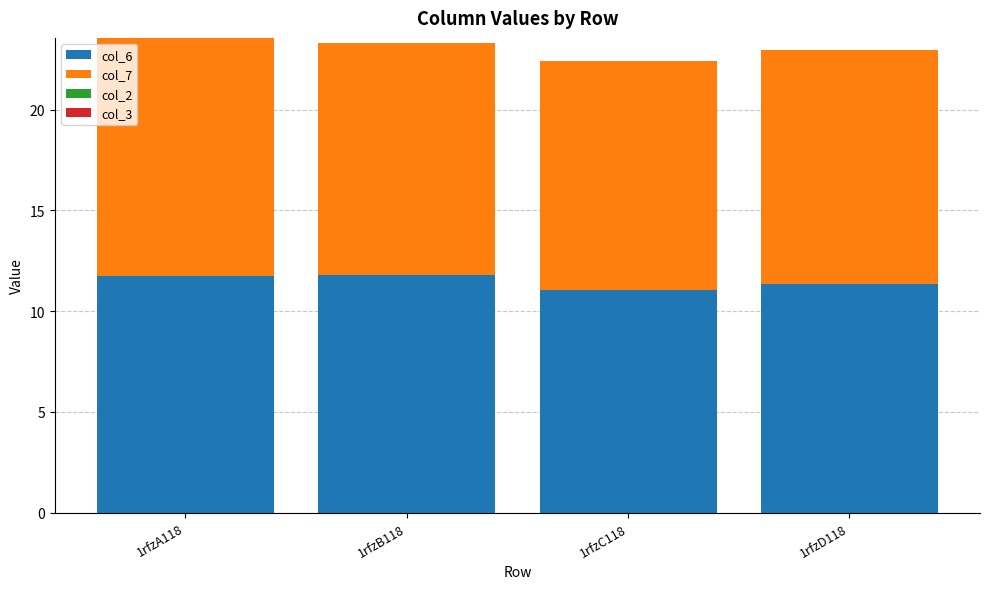

The col_6 series shows 4.6 at 1rfzB118. True or false?

False